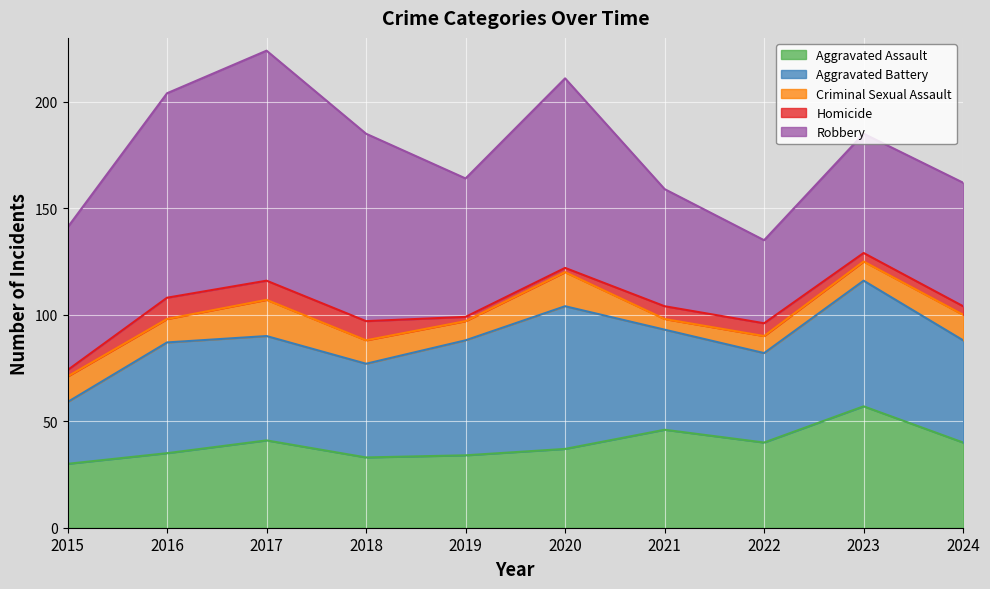

What is the difference between the second highest and minimum values in the Aggravated Assault series?

16